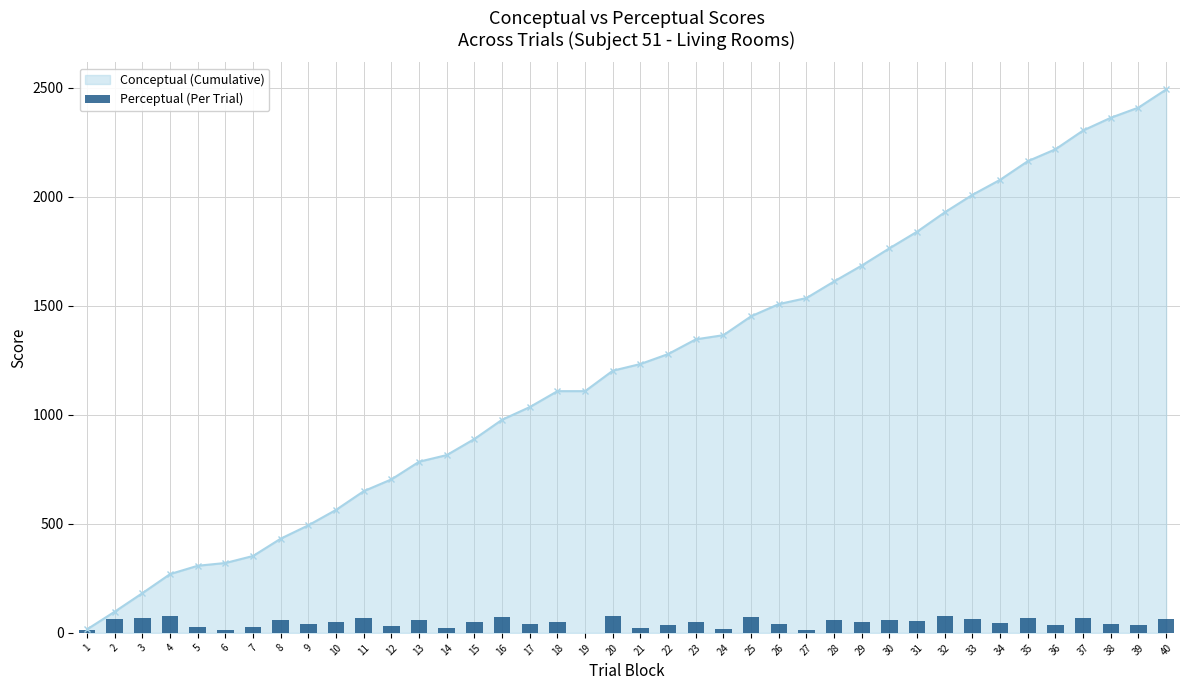

Reading right to left, list all the values displayed in this chart.

40=64.0	39=34.3	38=38.6	37=67.2	36=34.2	35=68.9	34=47.6	33=64.6	32=76.1	31=55.9	30=58.0	29=49.6	28=59.5	27=13.9	26=38.9	25=72.4	24=20.0	23=48.5	22=34.3	21=24.1	20=78.3	19=0.0	18=51.5	17=42.5	16=72.6	15=51.5	14=23.4	13=61.1	12=32.9	11=69.2	10=50.4	9=42.0	8=57.8	7=26.6	6=11.4	5=25.9	4=79.2	3=67.8	2=65.4	1=12.7